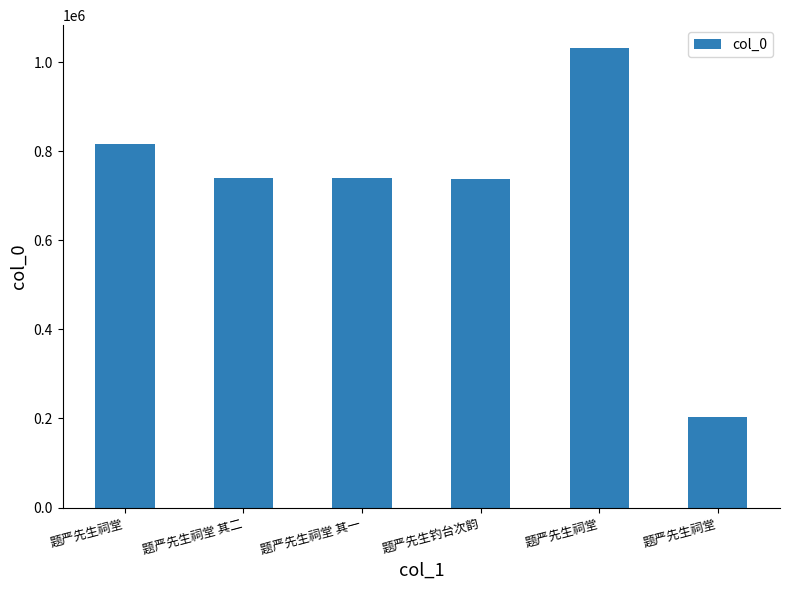

Where is the data nearest to the value 617274?

题严先生钓台次韵